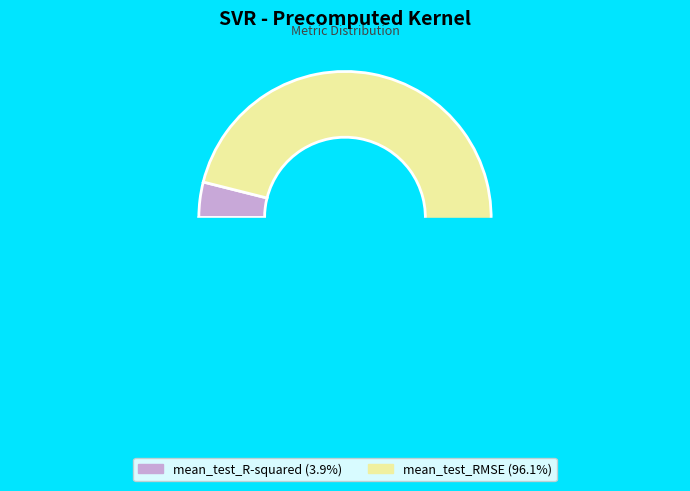

What portion of the pie excludes mean_test_R-squared?

96.1%